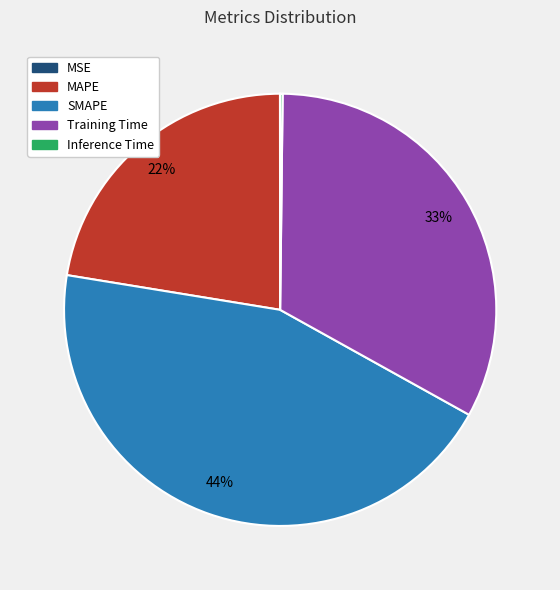

What percentage is the SMAPE slice, to the nearest percent?

44%